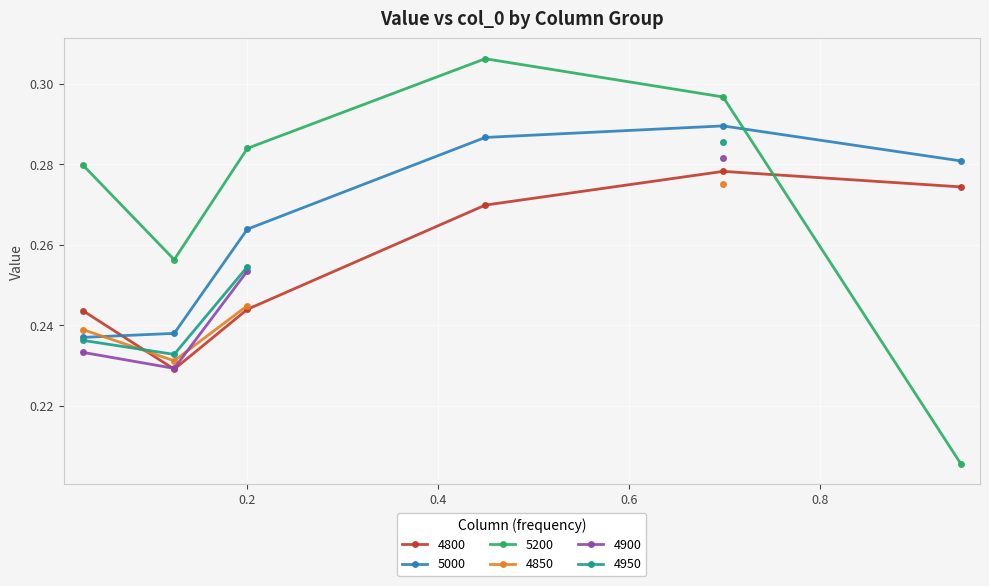

True or false: 4800 has more than 0 points higher than both neighbors.

True